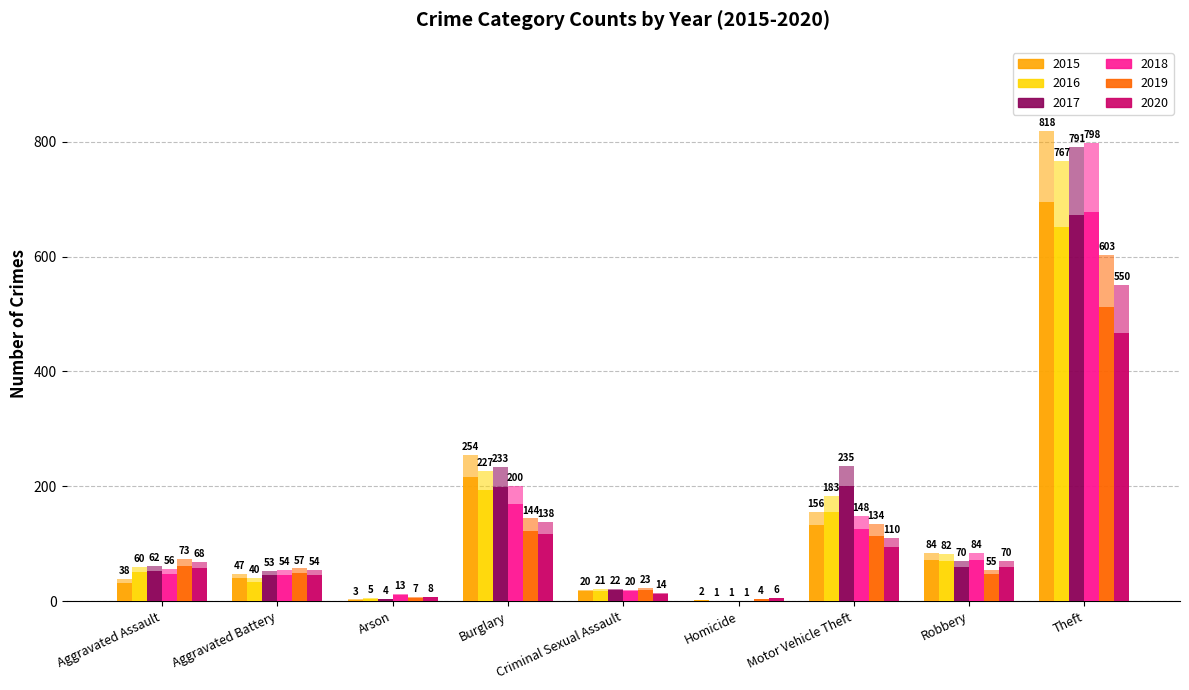

Reading right to left, what are all the values shown in this chart?

2015: 695.3	71.4	132.6	1.7	17.0	215.9	2.5	39.9	32.3
2016: 651.9	69.7	155.5	0.8	17.8	192.9	4.2	34.0	51.0
2017: 672.4	59.5	199.8	0.8	18.7	198.0	3.4	45.0	52.7
2018: 678.3	71.4	125.8	0.8	17.0	170.0	11.0	45.9	47.6
2019: 512.5	46.8	113.9	3.4	19.6	122.4	6.0	48.4	62.0
2020: 467.5	59.5	93.5	5.1	11.9	117.3	6.8	45.9	57.8